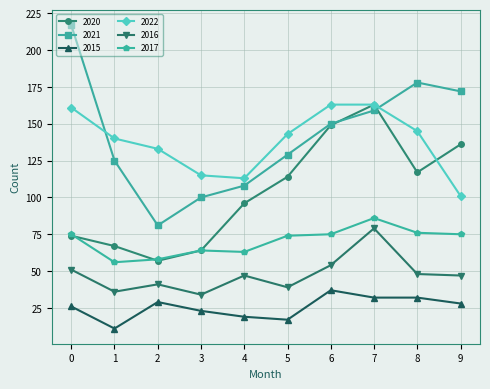

Is it true that 2015 equals 6 at 0?

False